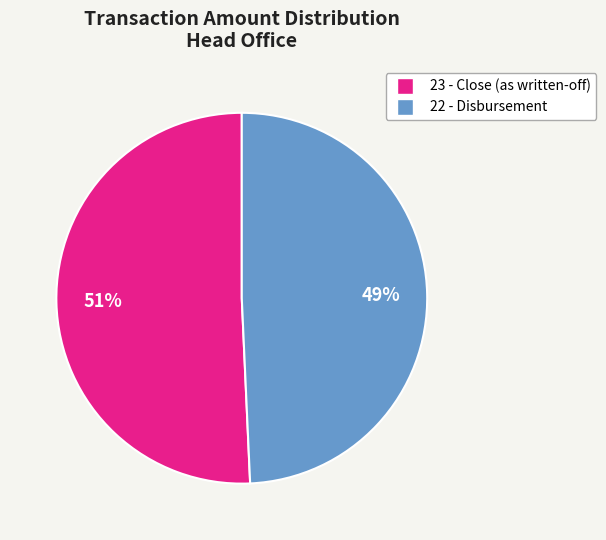

Count the number of slices in the pie.

2